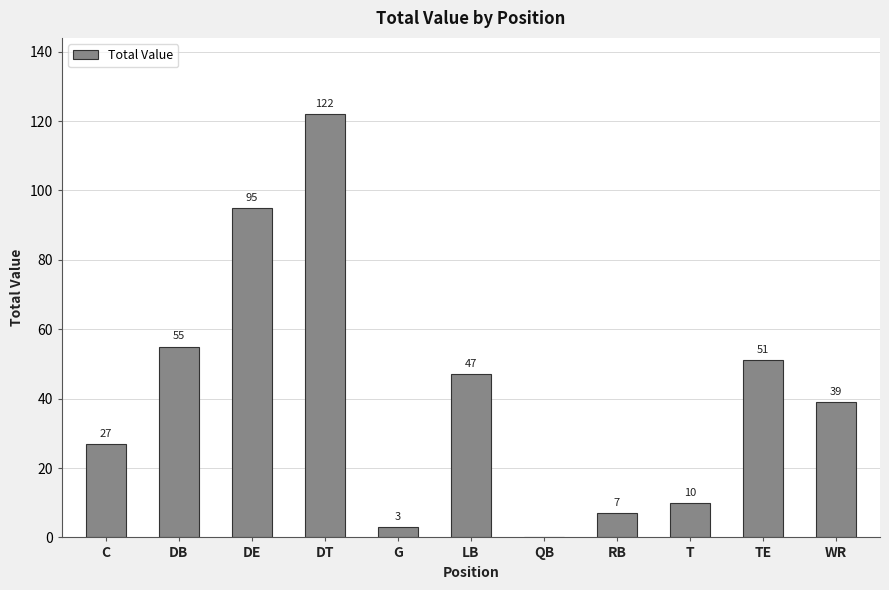

How many categories are shown in the chart?

11